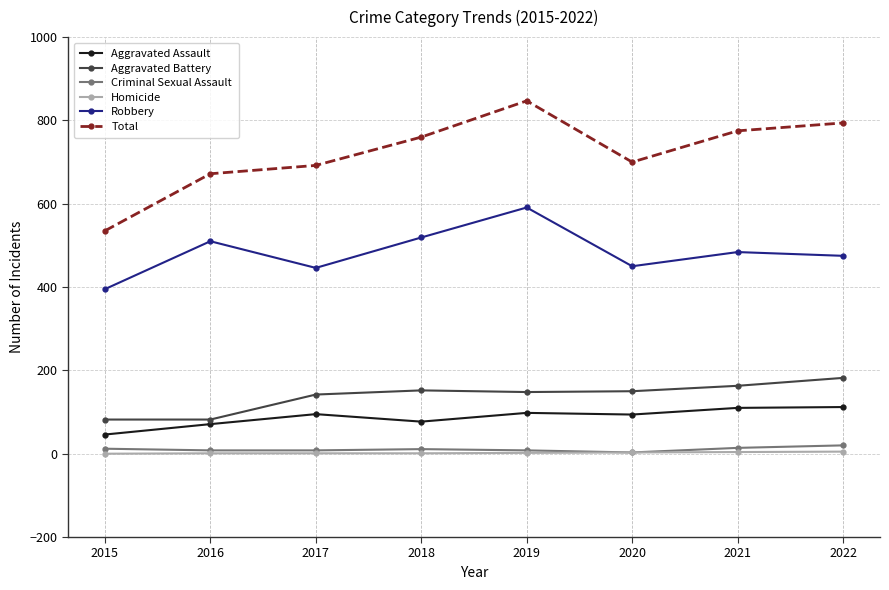

Is this an area chart (filled region under the line)?

No